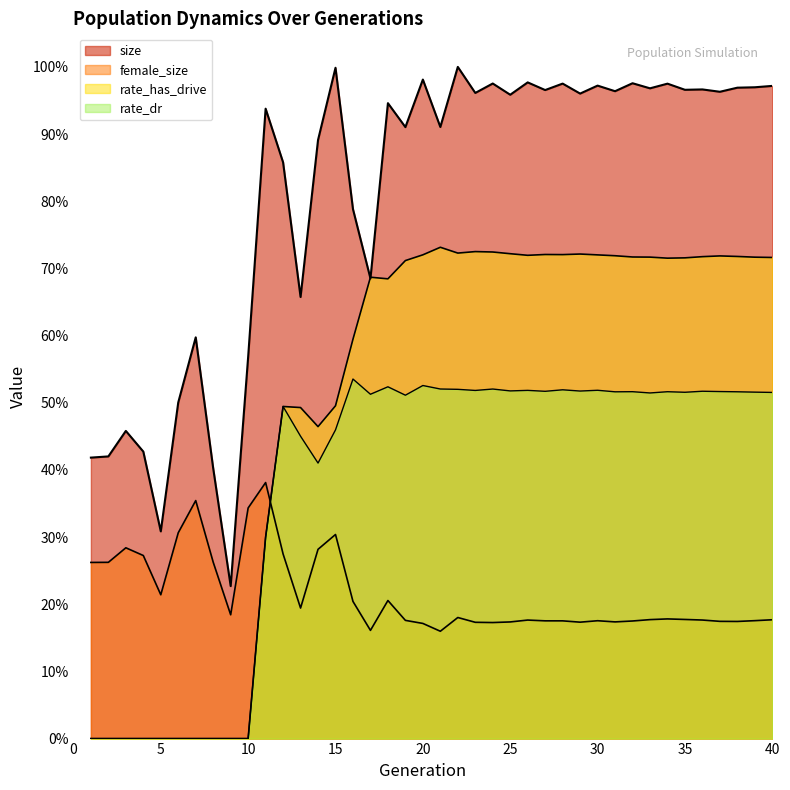

Rank the series by their maximum value, from highest to lowest.

size, rate_has_drive, rate_dr, female_size